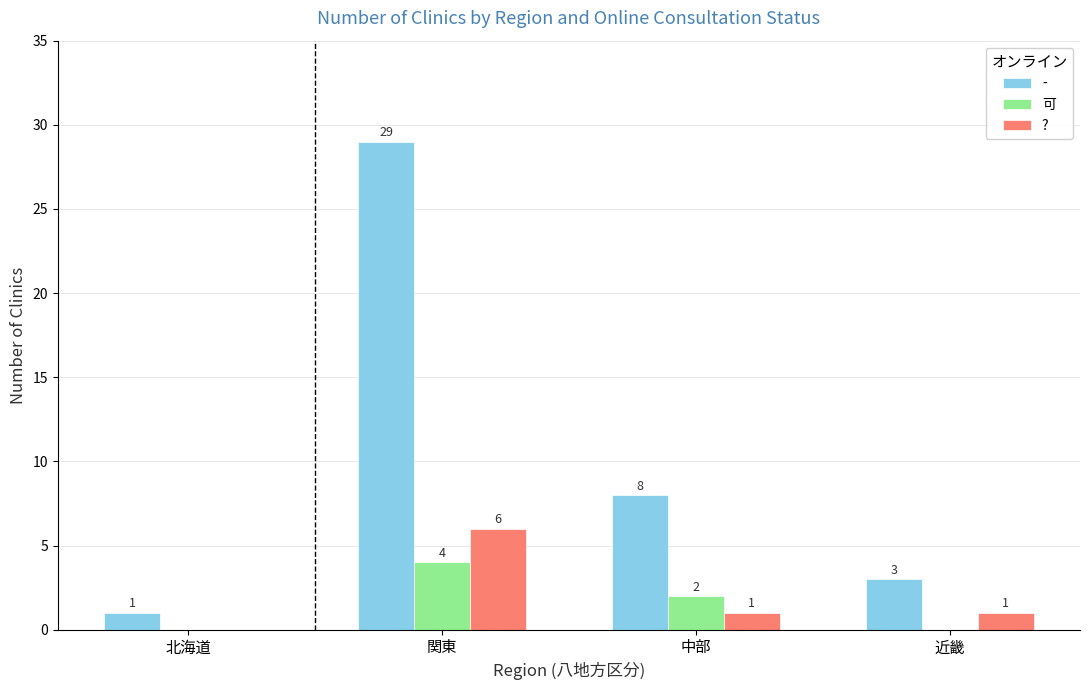

Which series changed the most between 関東 and 近畿?

-